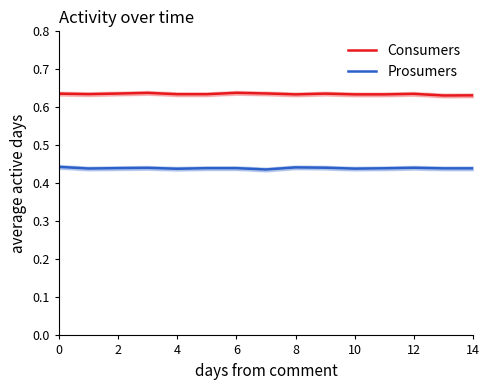

True or false: Consumers and Prosumers cross at least once.

False